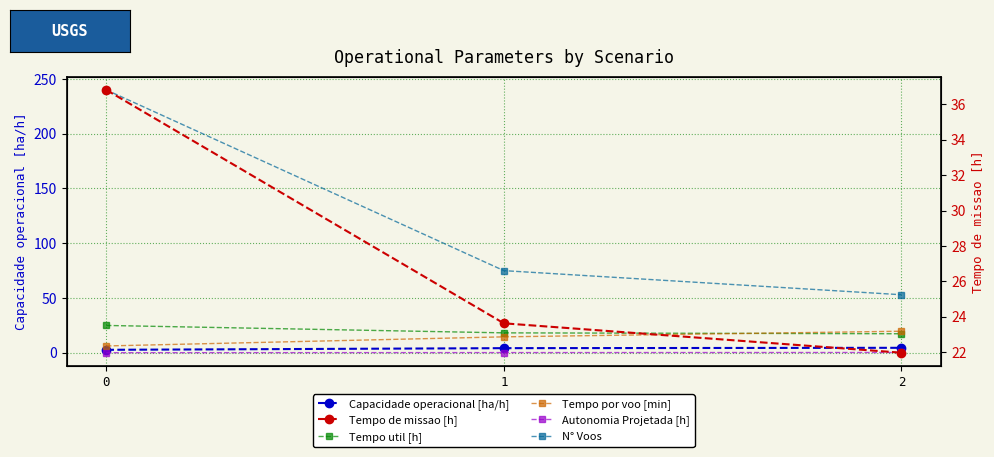

How many lines are shown in the chart?

6